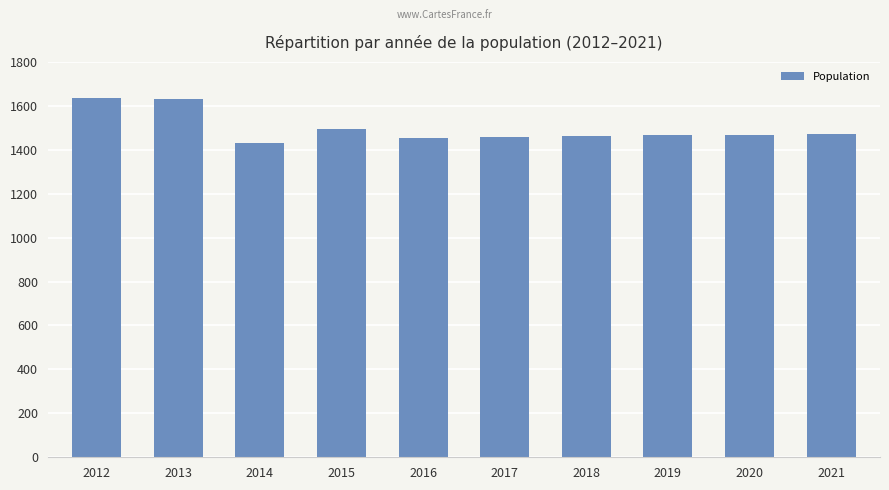

What is the difference between the second highest and second lowest values?

175